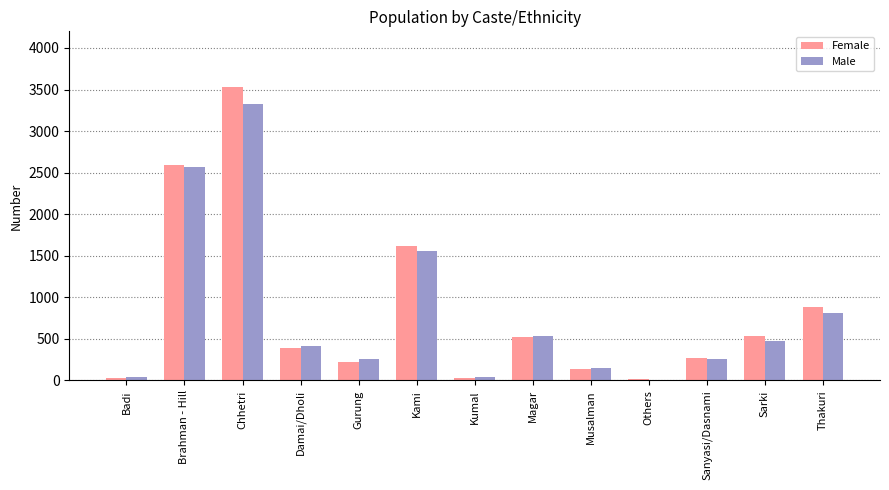

Is the value of Female at Thakuri greater than the value of Male at Magar?

Yes